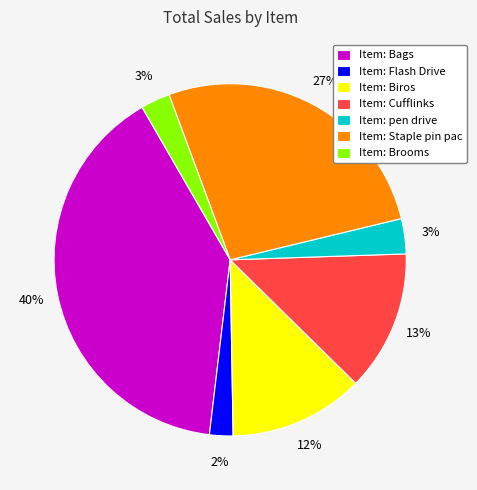

Count the number of slices in the pie.

7